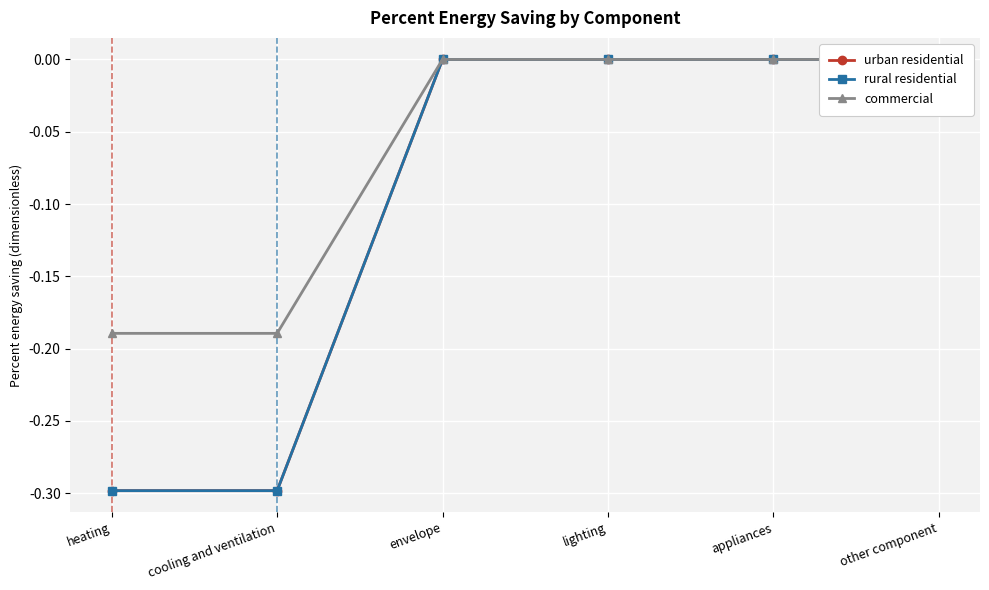

How many values in the urban residential series are below 0?

2